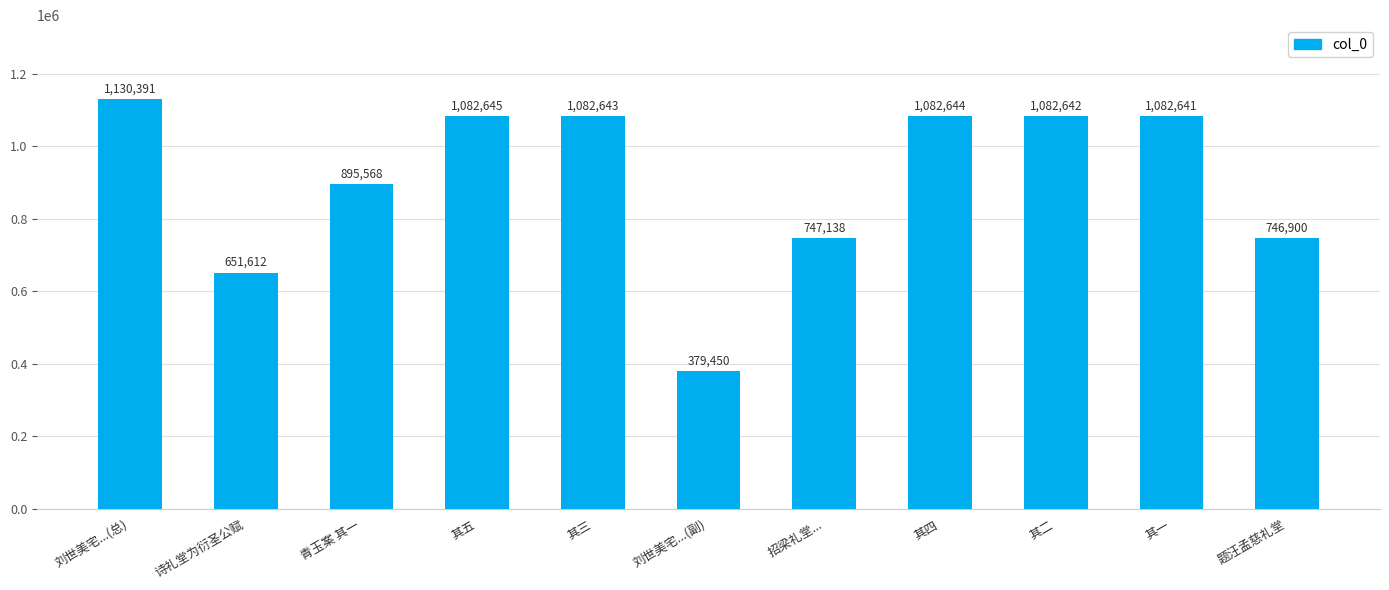

The chart shows a value of 651612 at 诗礼堂为衍圣公赋. True or false?

True